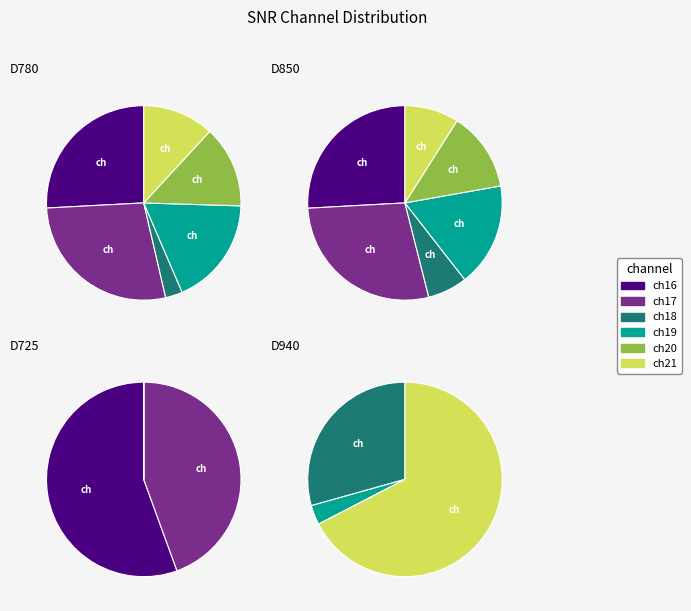

Count the number of slices in the pie.

6